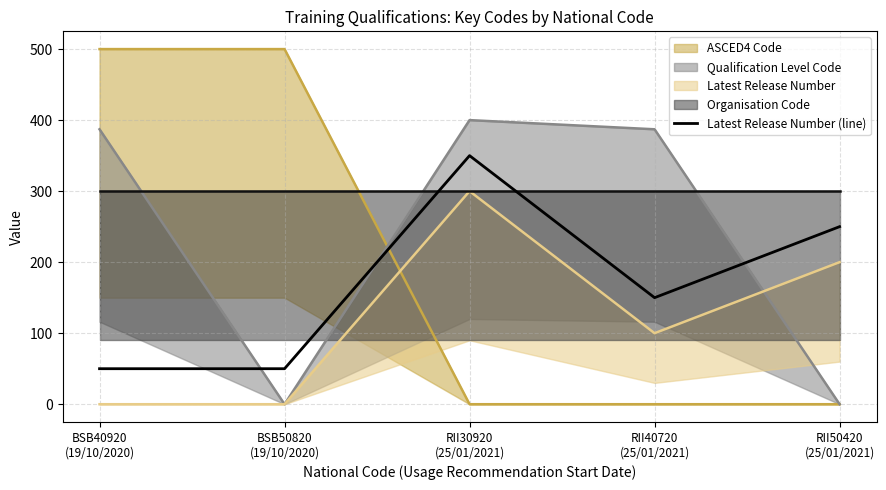

What is the value of the 5th point from the left?

250